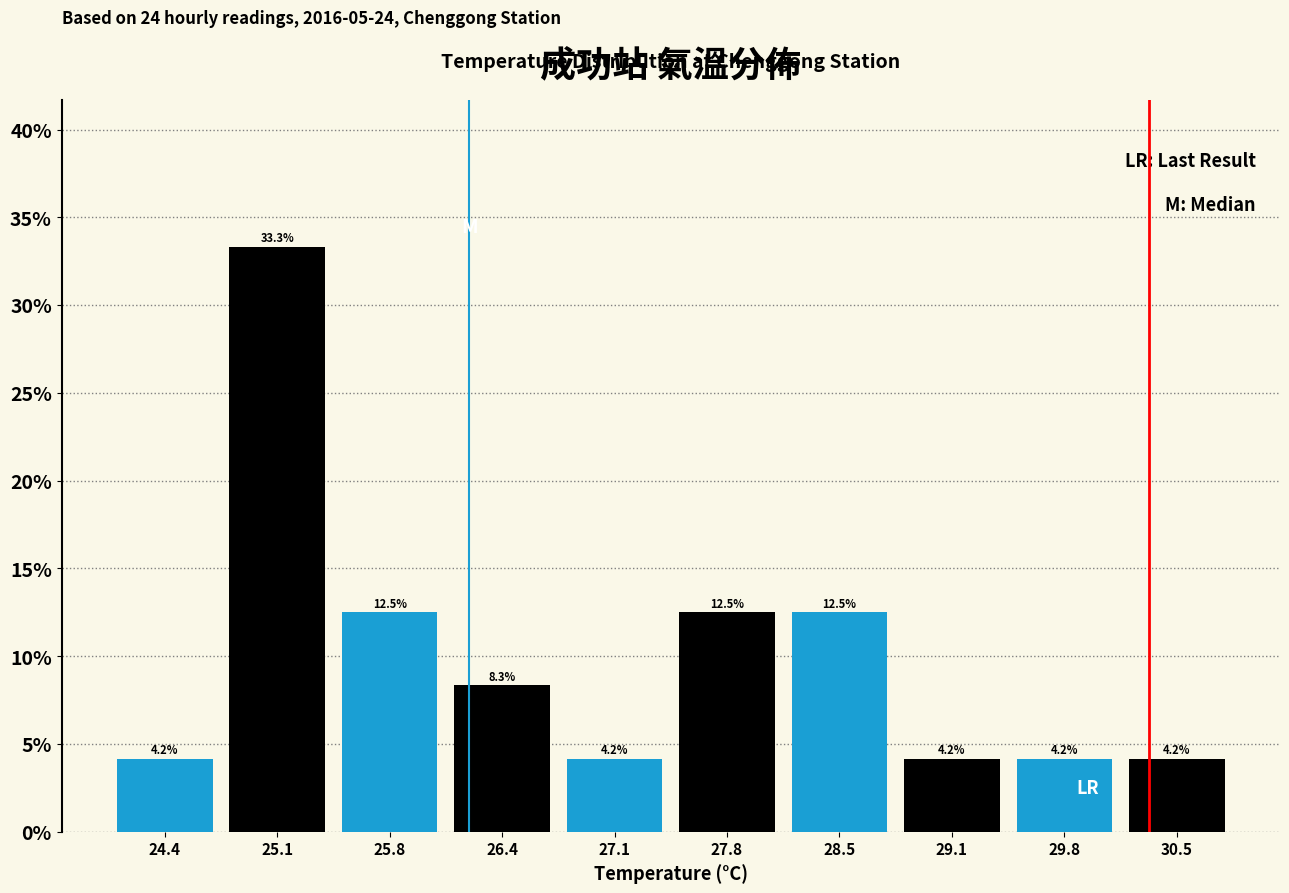

How tall is the bar that spans 24.10 to 24.77 on the x-axis? The bar edges are not printed on the chart, so give them approximately, as read against the axis.

4.2